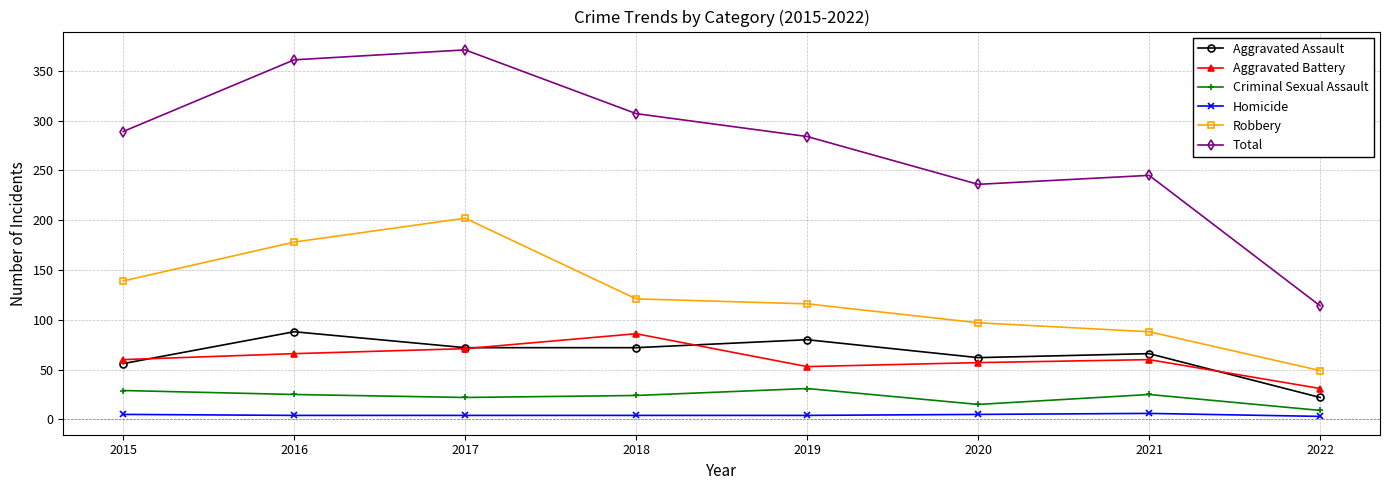

True or false: Total has more than 1 points higher than both neighbors.

True